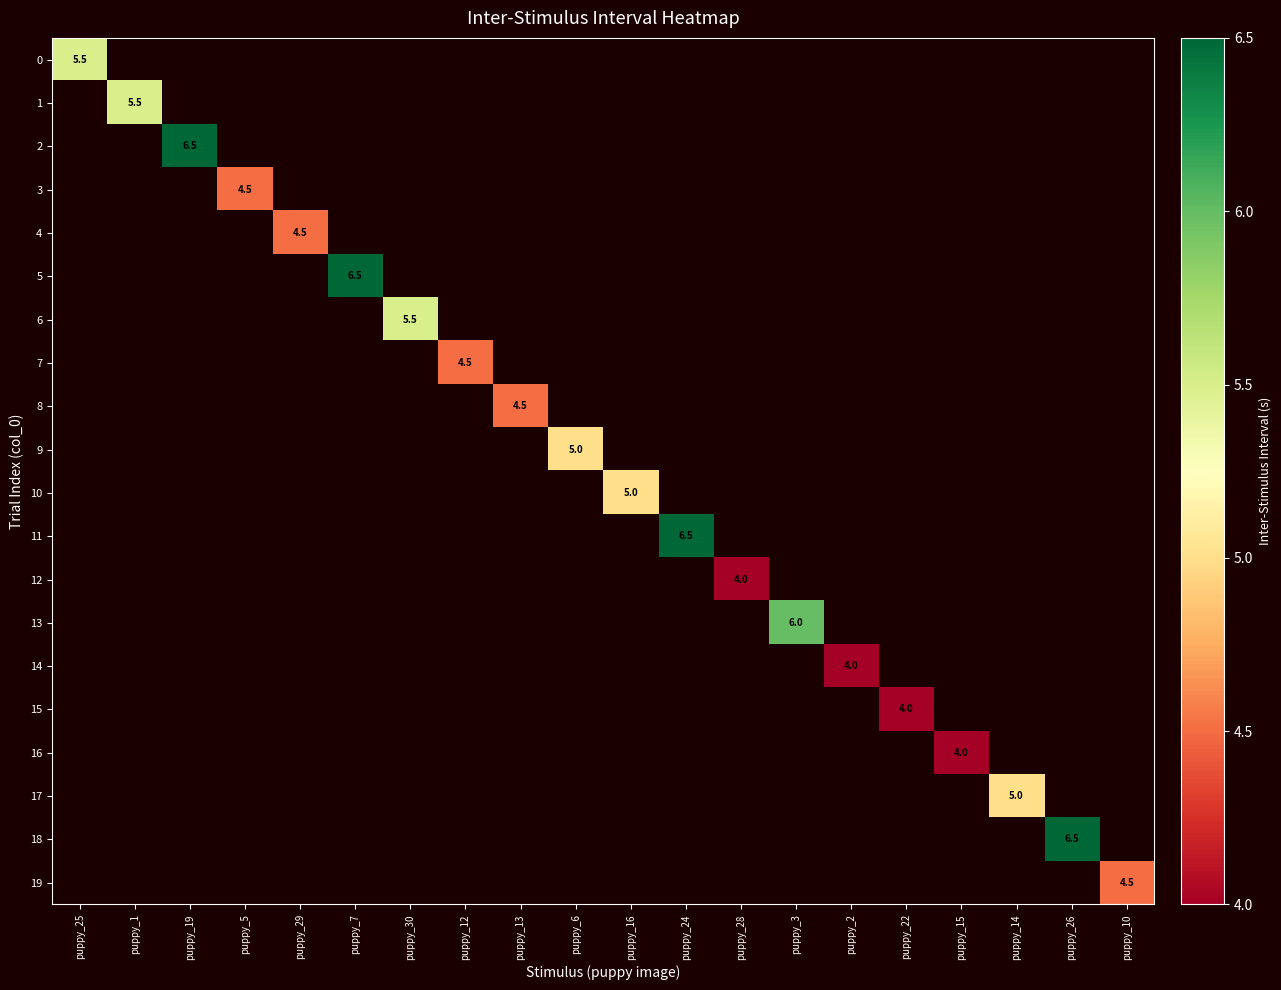

What is the minimum value shown in the chart?

4.0